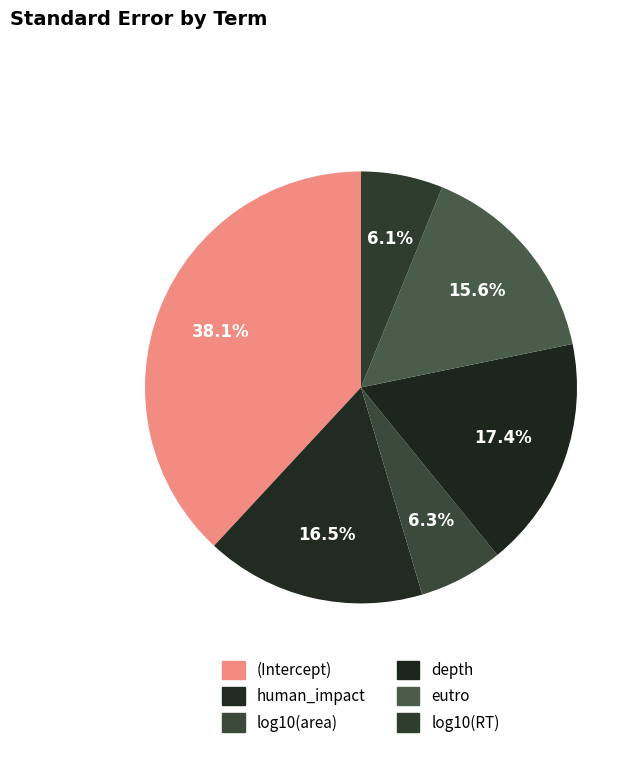

How many slices are in this pie chart?

6